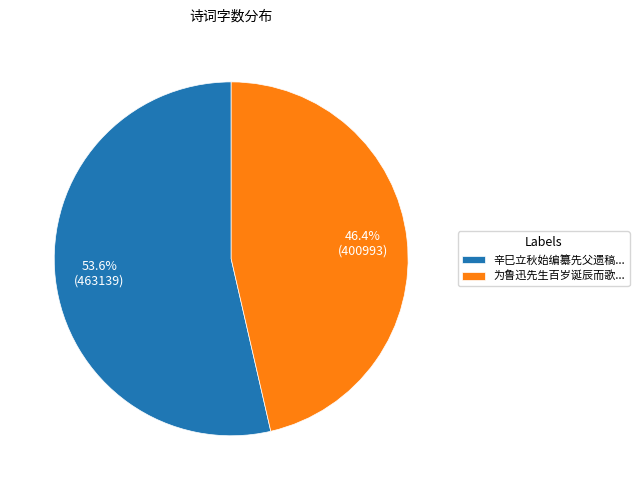

Is 辛巳立秋始编纂先父遗稿... the majority of the pie?

Yes